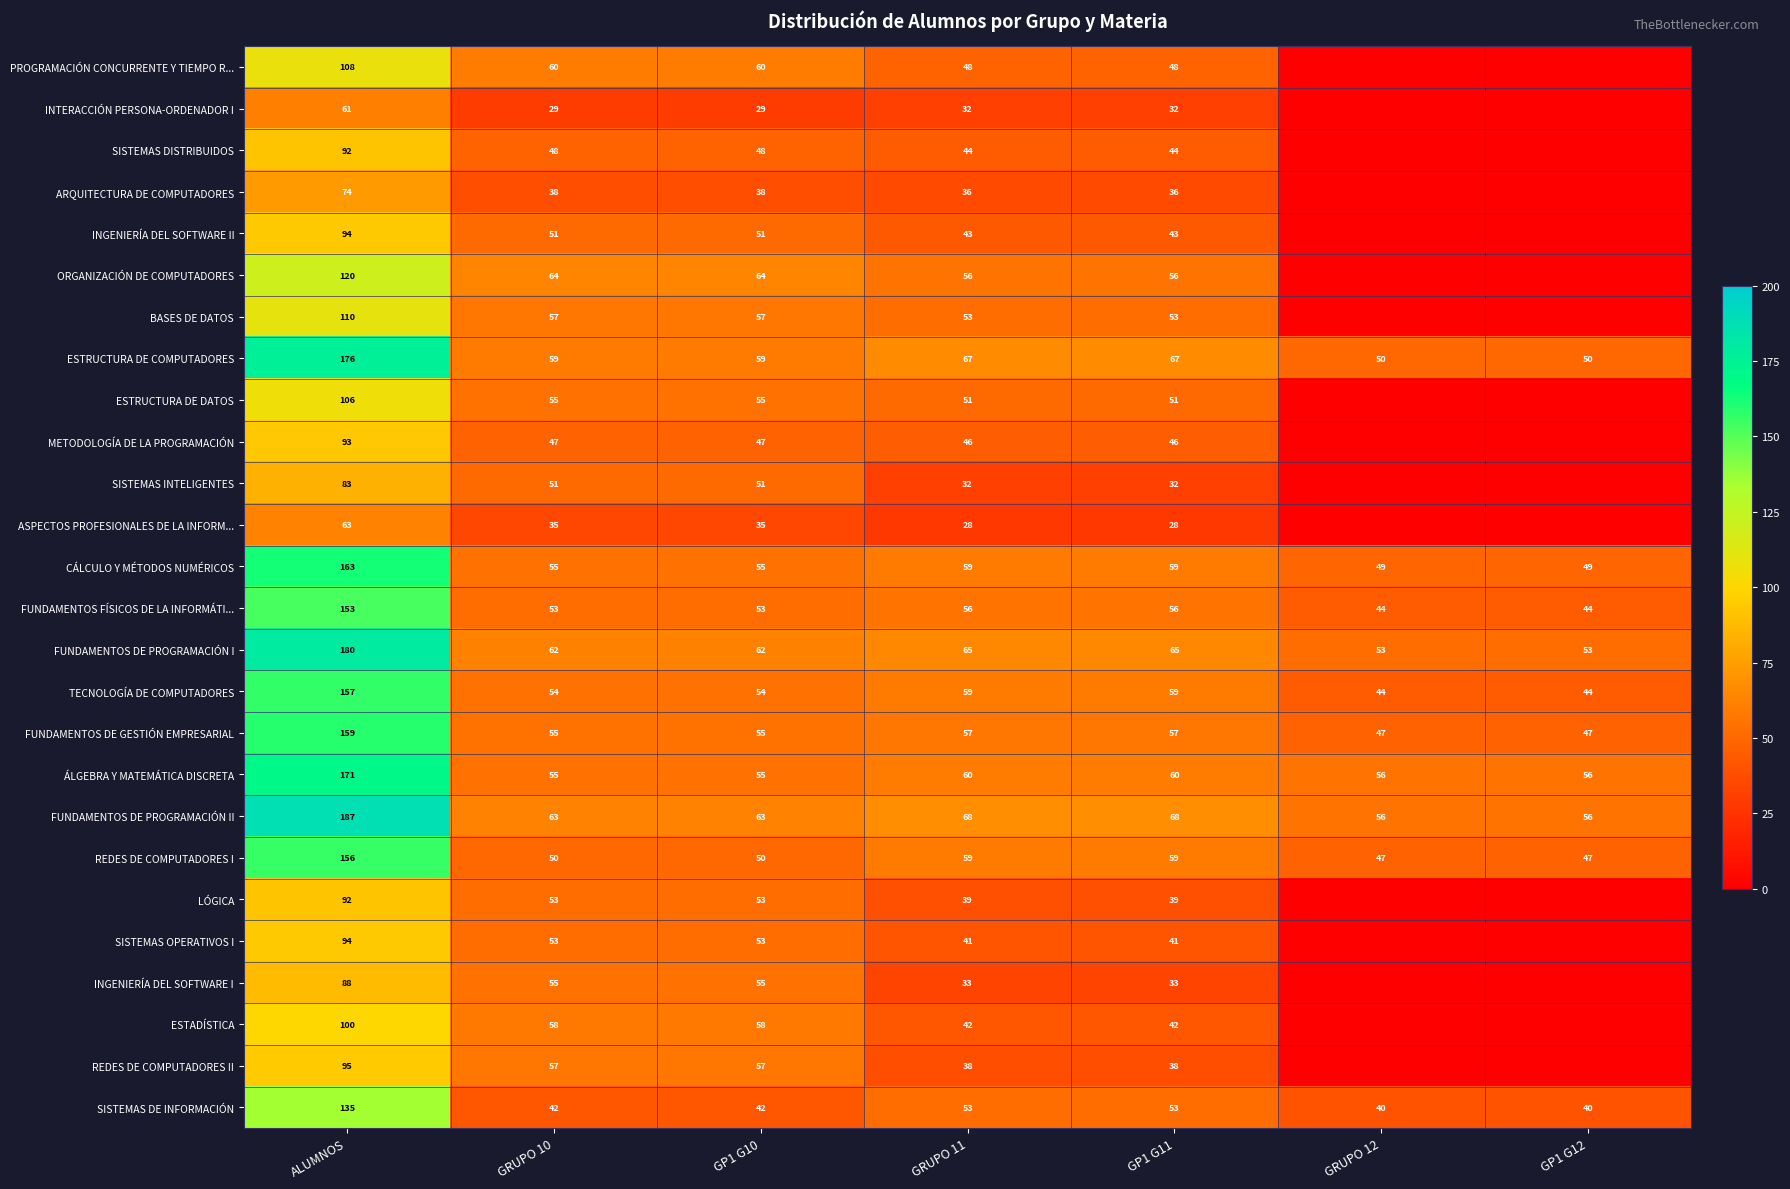

Which has a higher value, ALUMNOS or GRUPO 10?

ALUMNOS